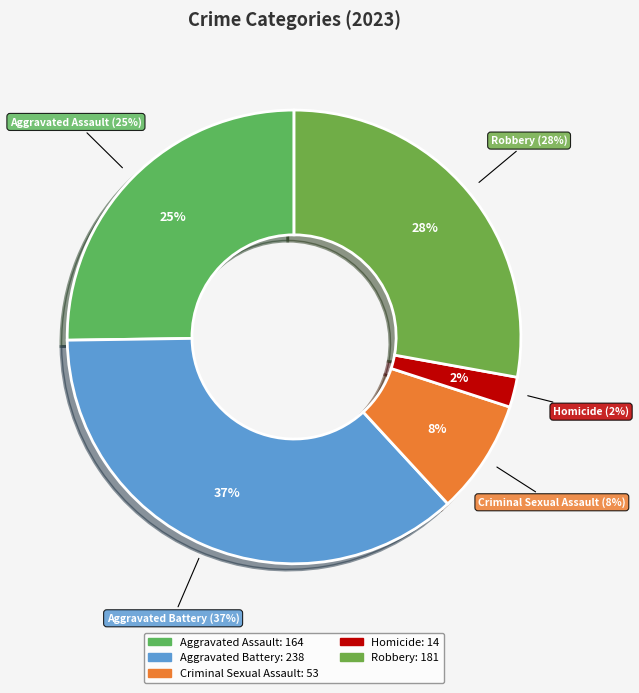

To the nearest percent, what is the average slice percentage?

20%